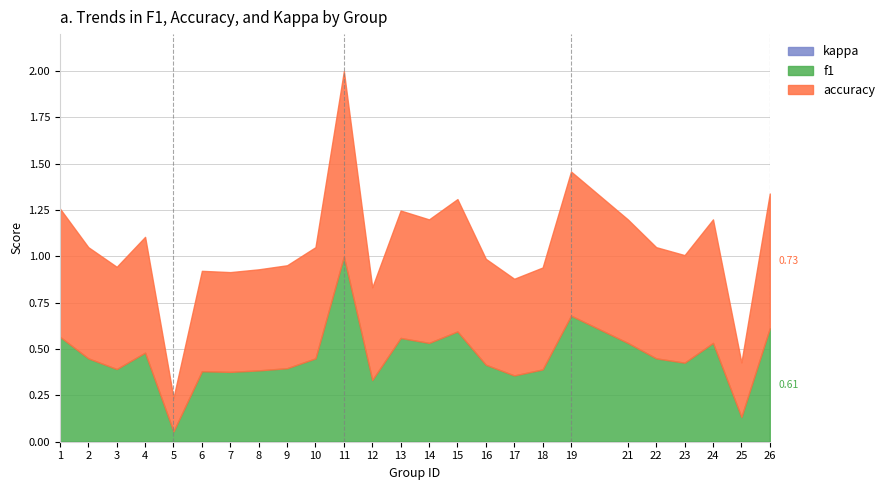

Which series has the largest total across all categories?

accuracy